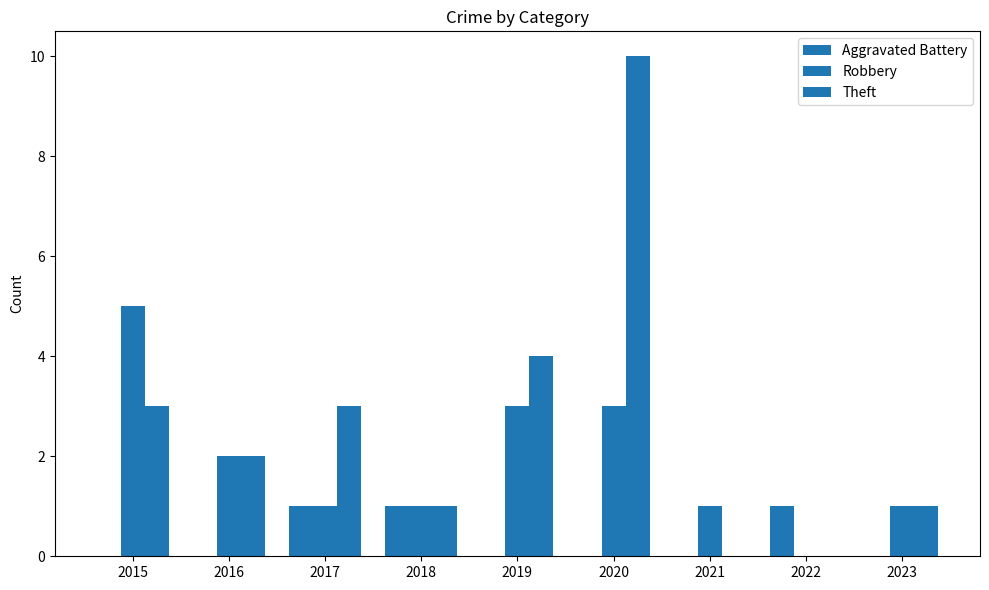

What is the difference between the second highest and minimum values in the Robbery series?

3